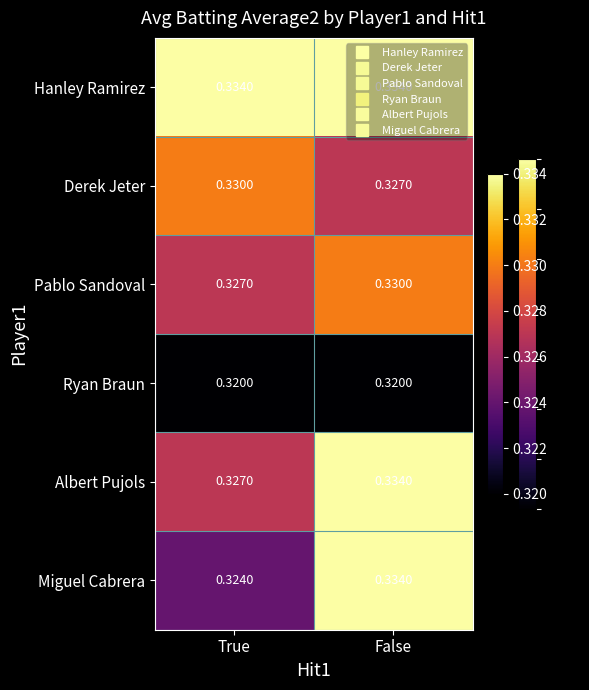

At which label does Derek Jeter reach its peak?

True